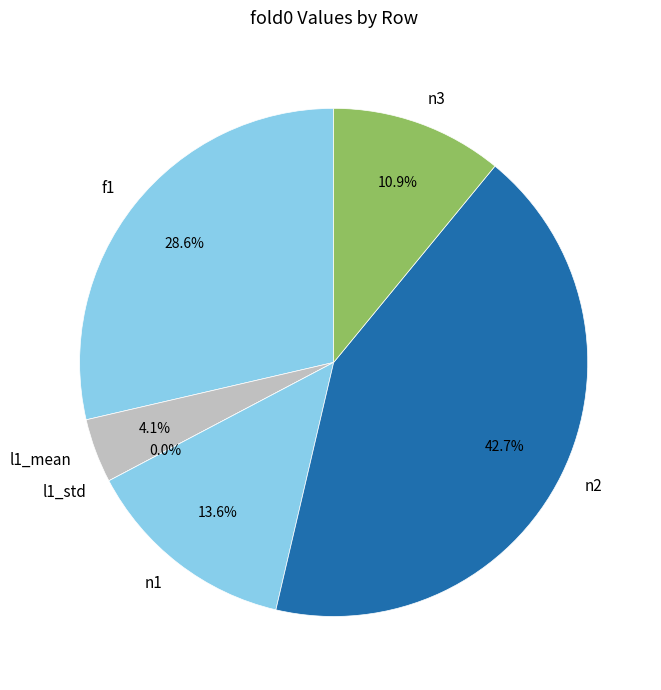

To the nearest percent, what is the difference between the f1 and n1 slice percentages?

15%